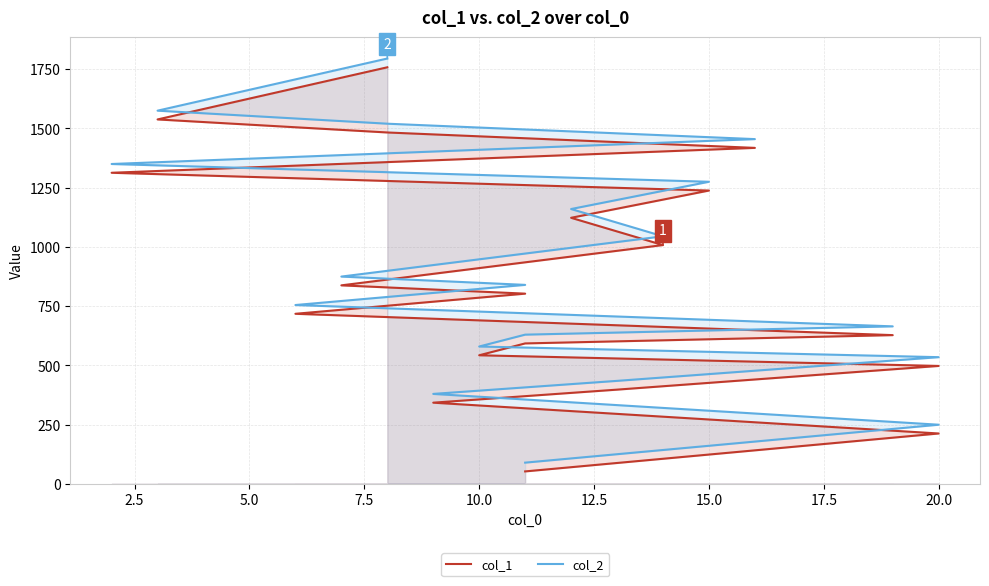

Is it true that col_1 equals 920 at 15.0?

False